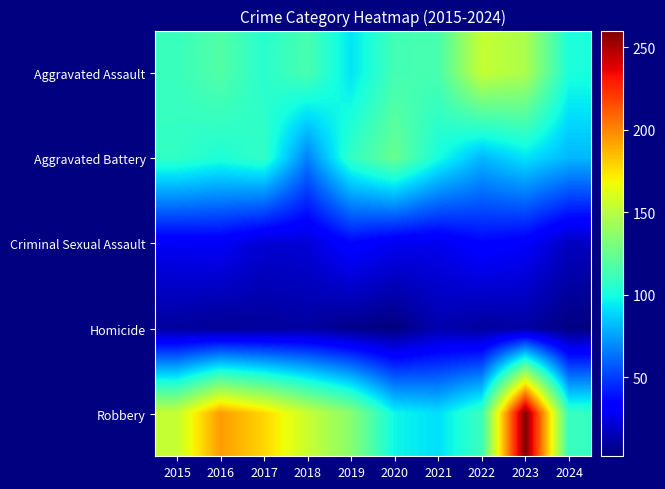

What is the smallest value displayed?

2